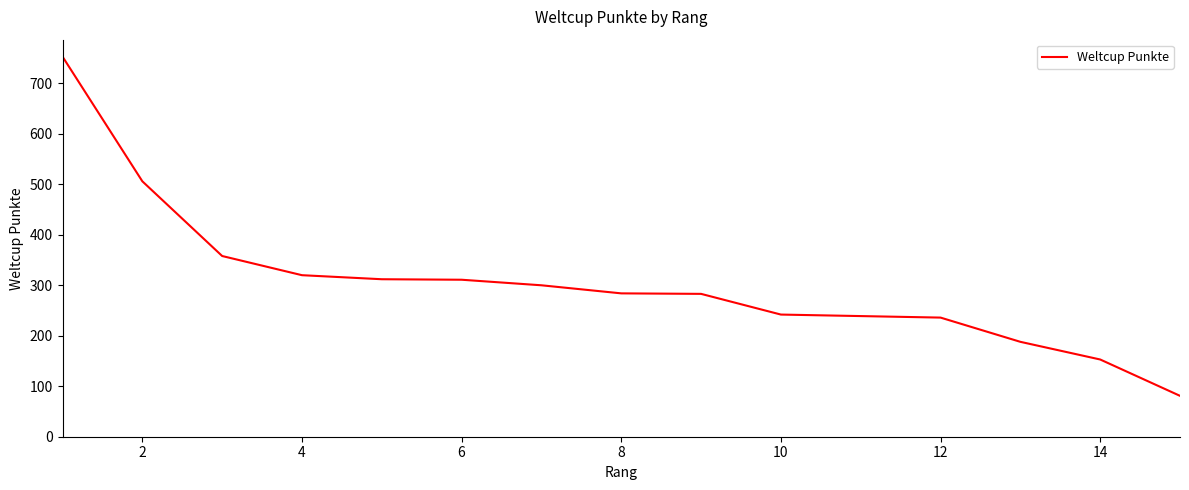

What is the maximum value shown in the chart?

753